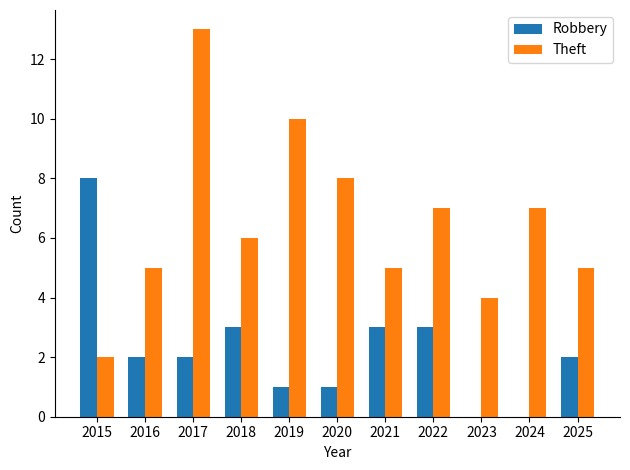

At which category is the sum across all series the highest?

2017